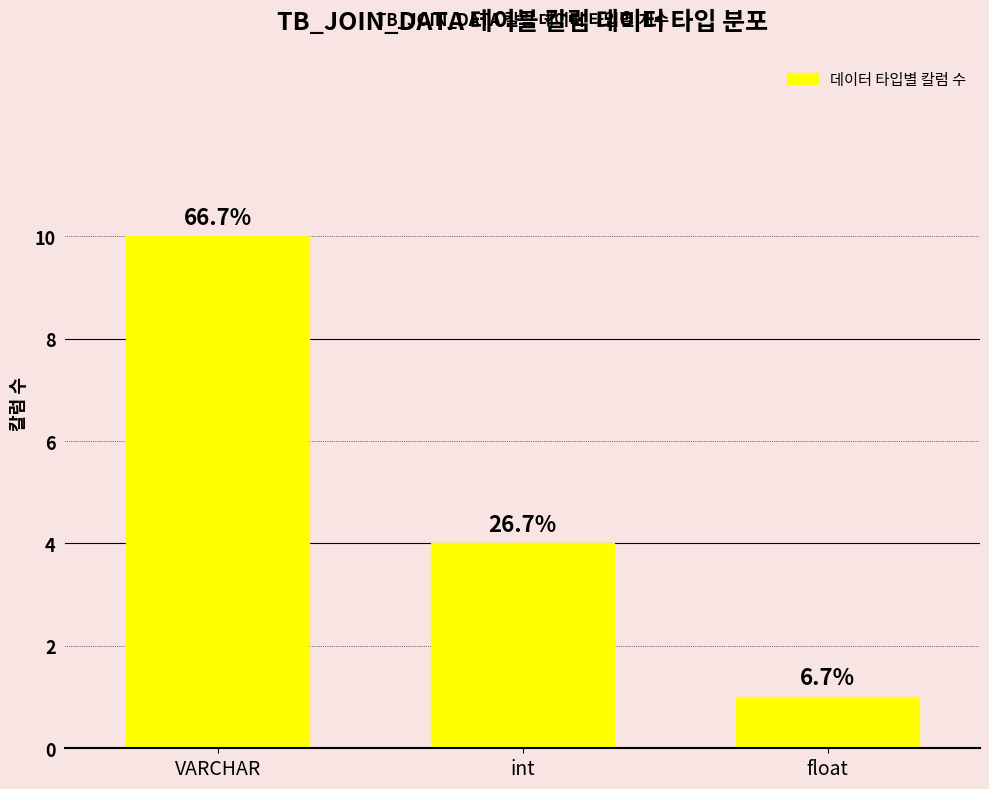

What is the ratio of the value at VARCHAR to the value at int?

2.5